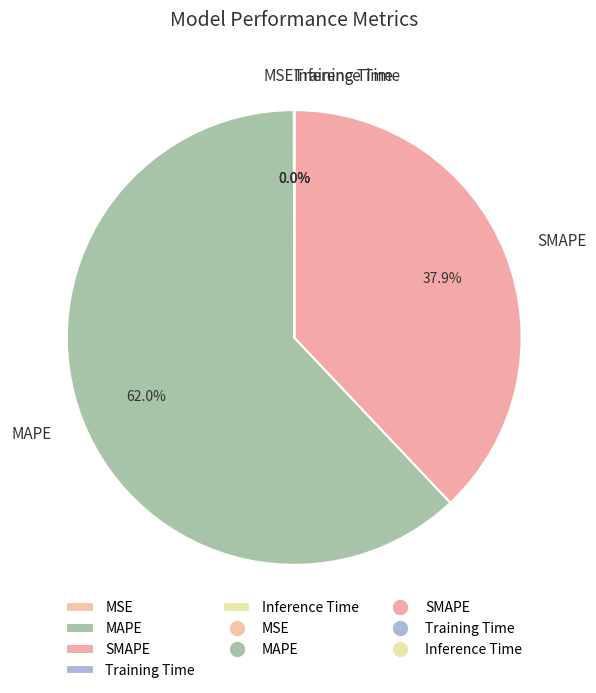

What is the majority slice?

MAPE